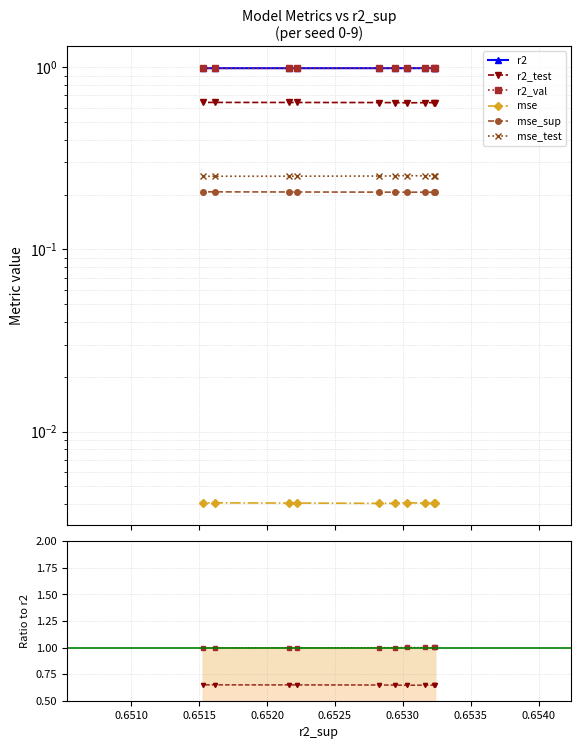

True or false: r2_val and r2 cross at least once.

True